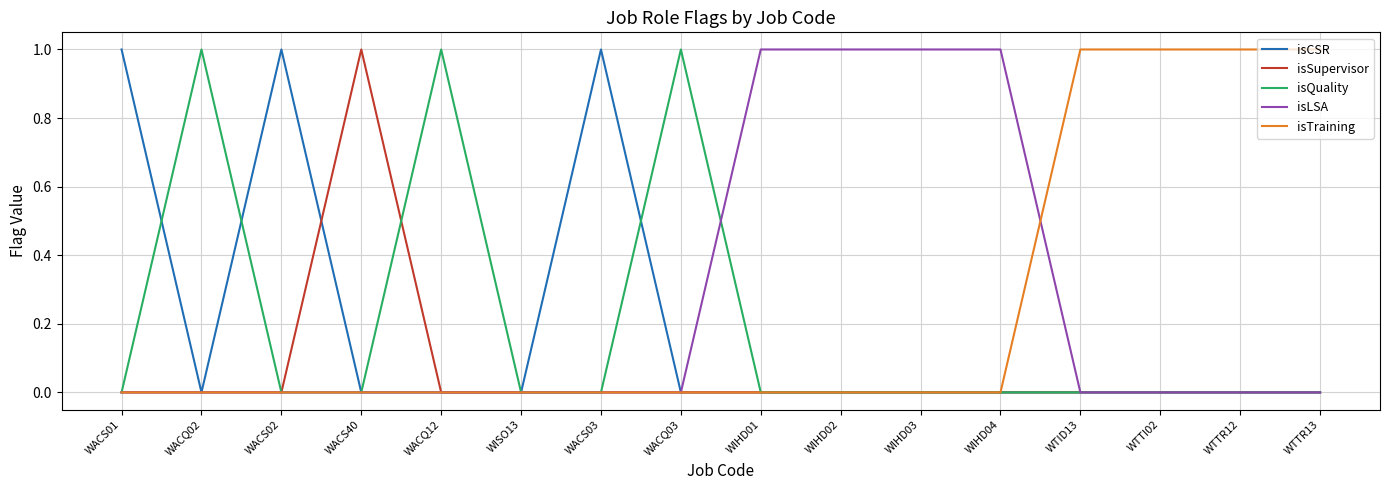

What is the total value across all series at WIHD04?

1